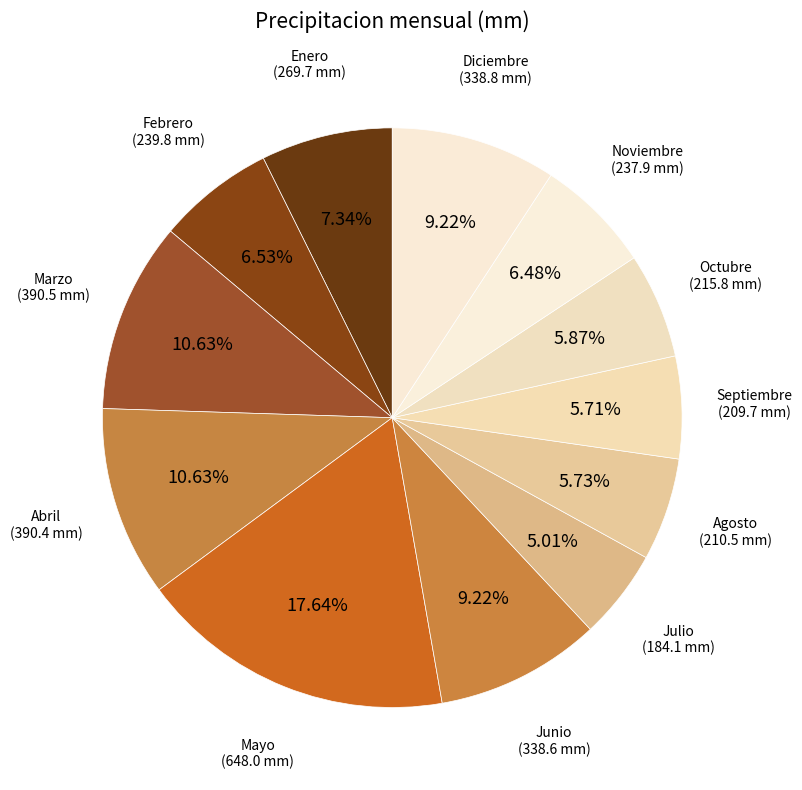

Count the number of slices in the pie.

12